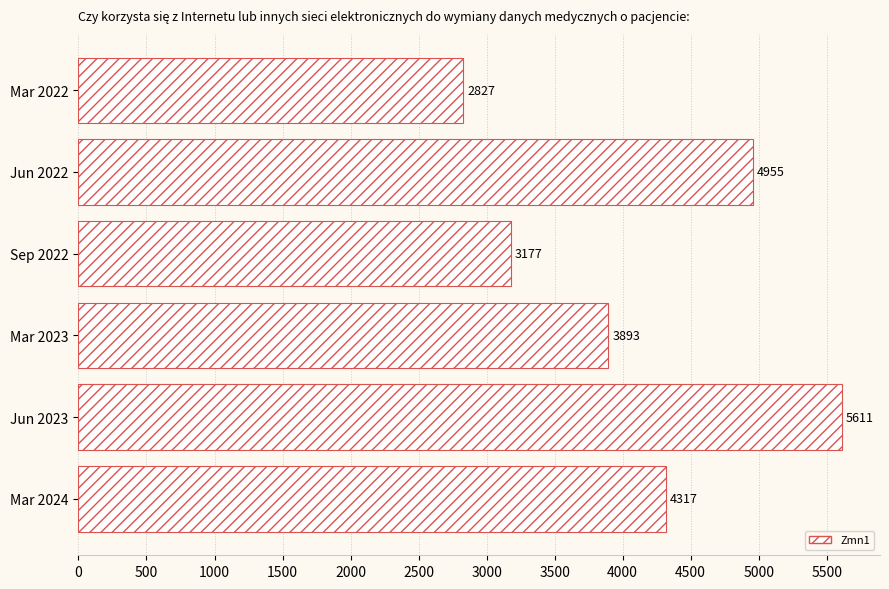

How many series are shown in this chart?

1